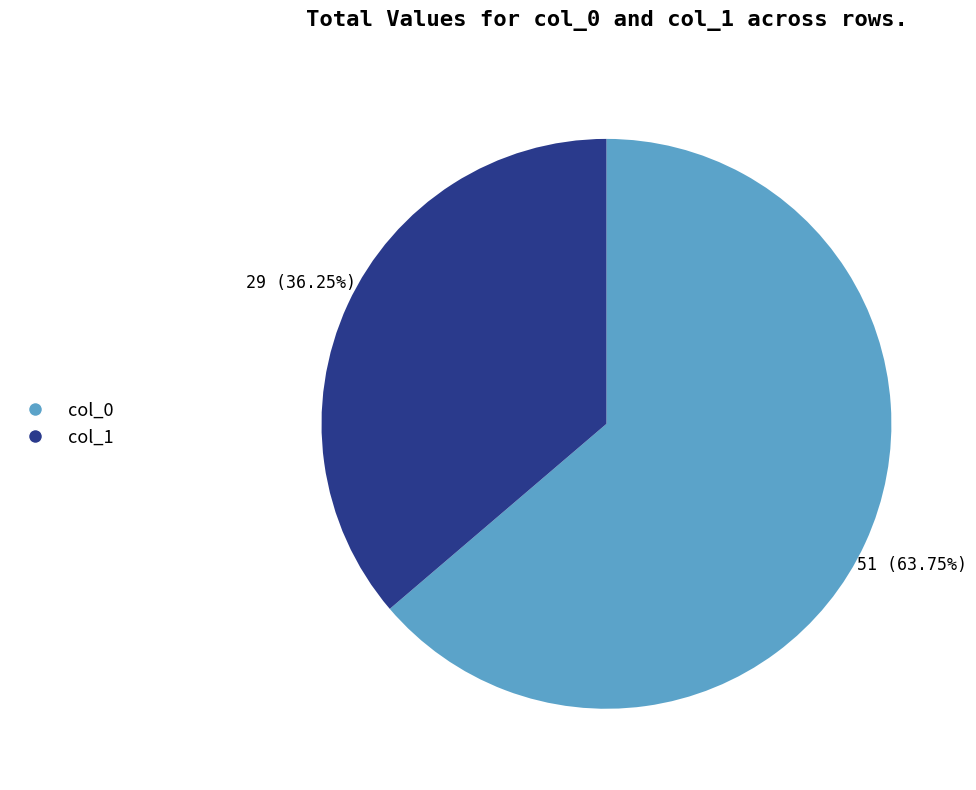

Rank the categories by value from lowest to highest.

col_1, col_0